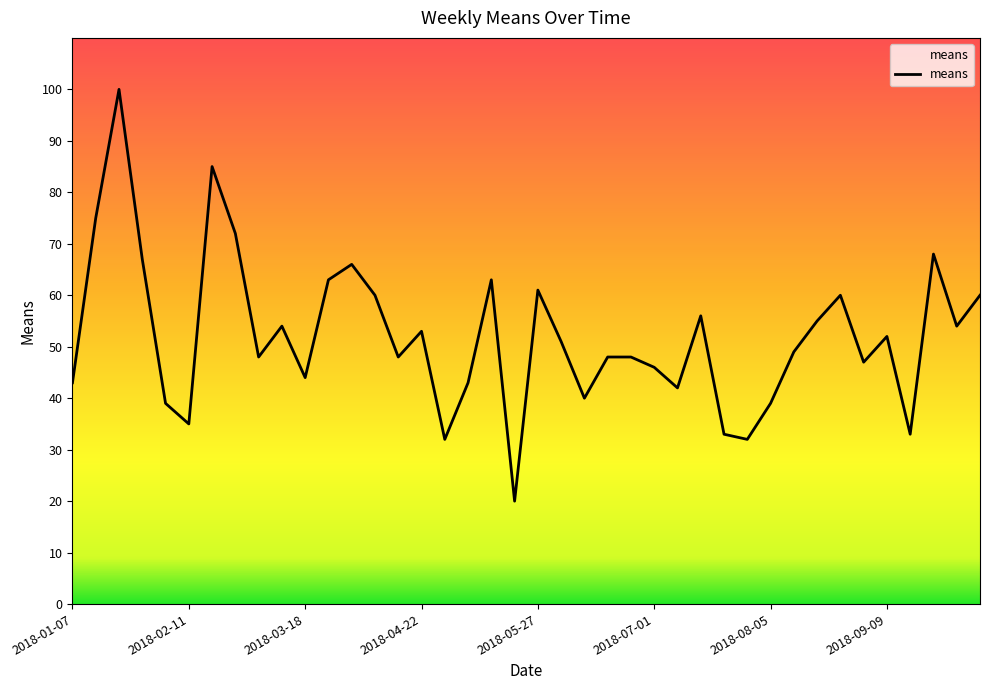

What is the difference between the maximum and minimum values?

80